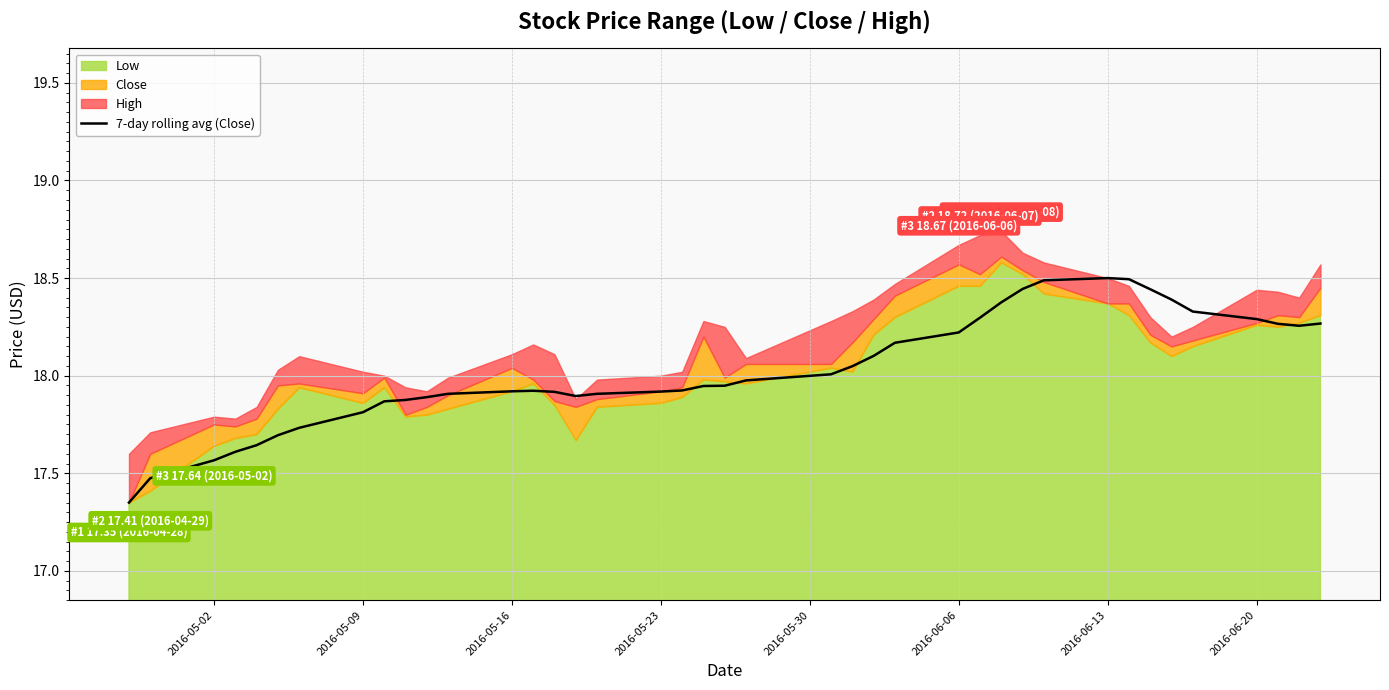

What is the maximum value for 7-day rolling avg (Close)?

18.5